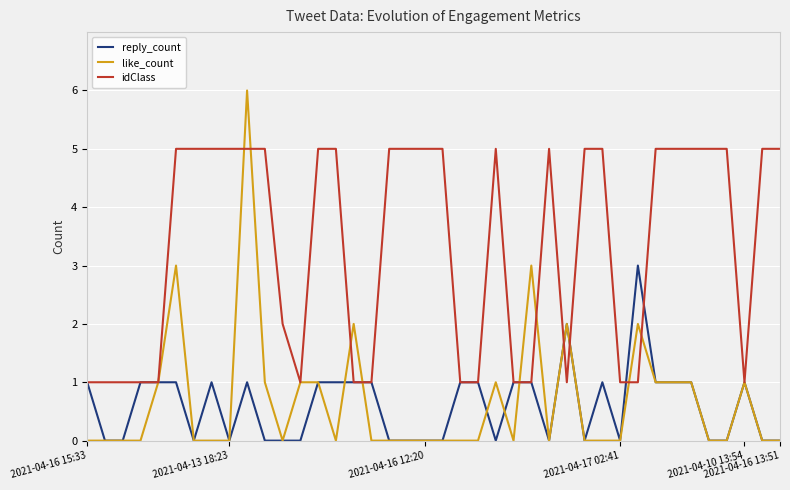

What is the greatest value displayed?

6